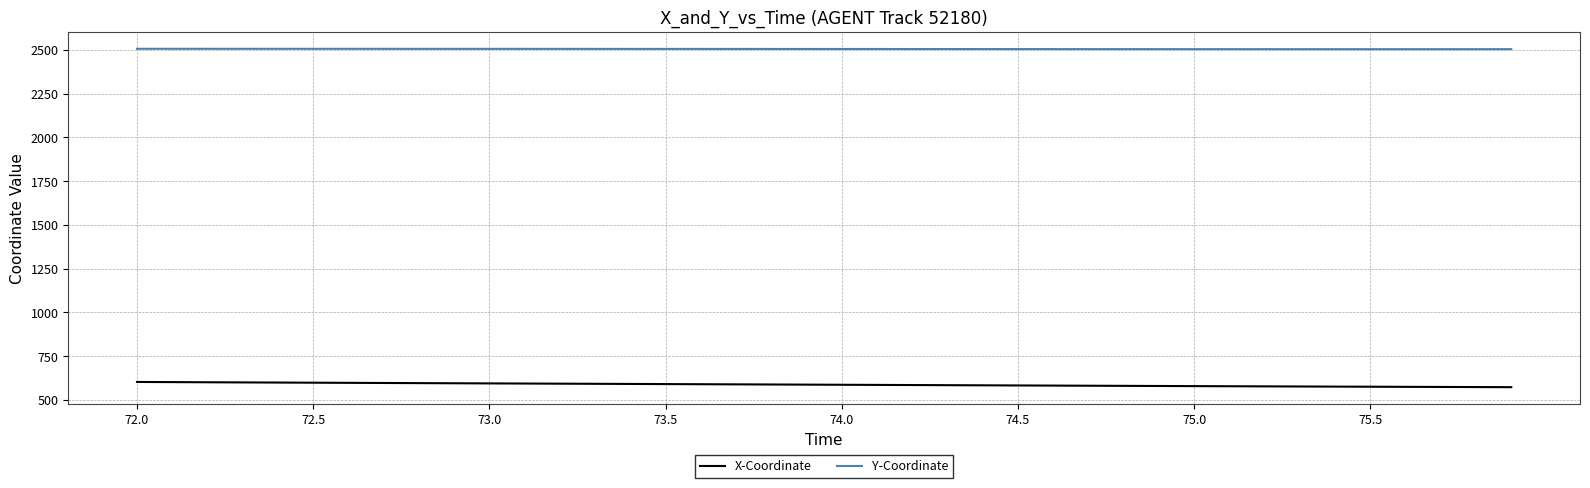

At how many categories does at least one series exceed 1705?

40